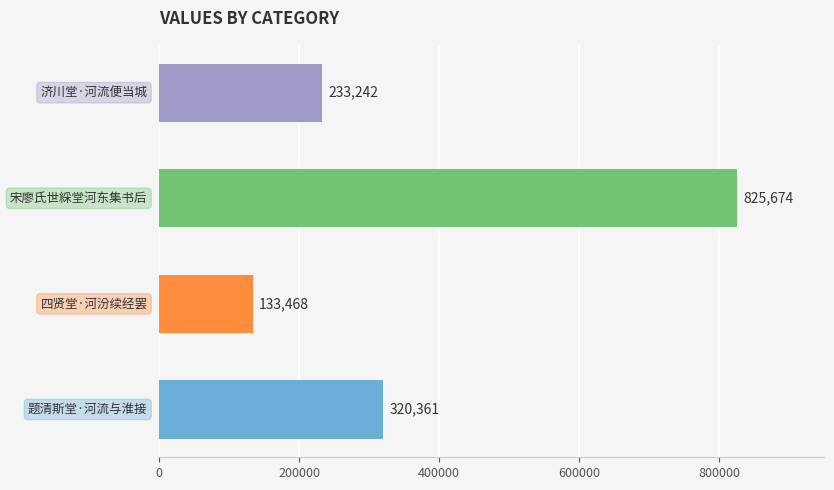

What is the greatest value displayed?

825674